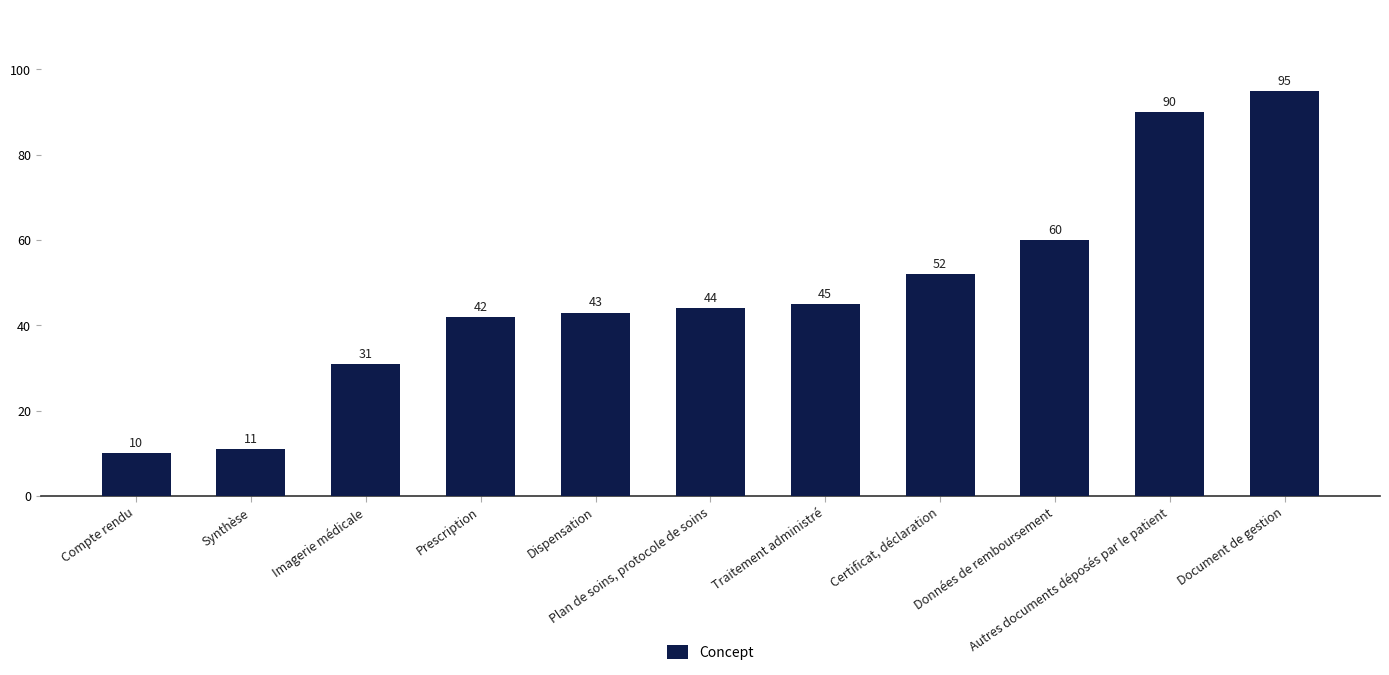

Rank the categories by value from lowest to highest.

Compte rendu, Synthèse, Imagerie médicale, Prescription, Dispensation, Plan de soins, protocole de soins, Traitement administré, Certificat, déclaration, Données de remboursement, Autres documents déposés par le patient, Document de gestion